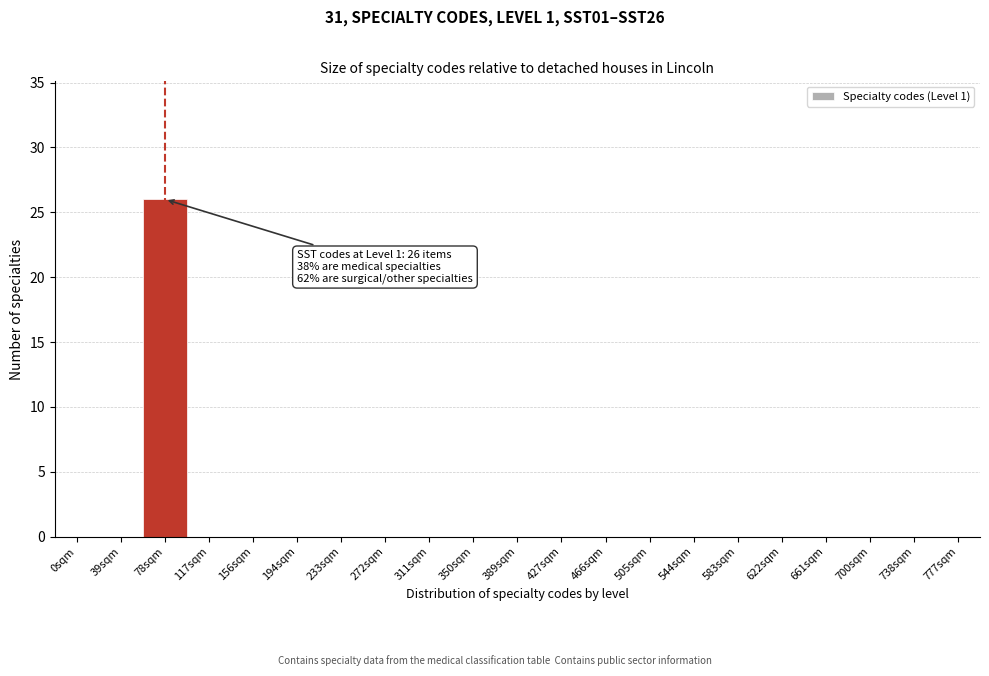

Reading left to right, extract all data points from this chart.

0sqm=0	39sqm=0	78sqm=26	117sqm=0	156sqm=0	194sqm=0	233sqm=0	272sqm=0	311sqm=0	350sqm=0	389sqm=0	427sqm=0	466sqm=0	505sqm=0	544sqm=0	583sqm=0	622sqm=0	661sqm=0	700sqm=0	738sqm=0	777sqm=0